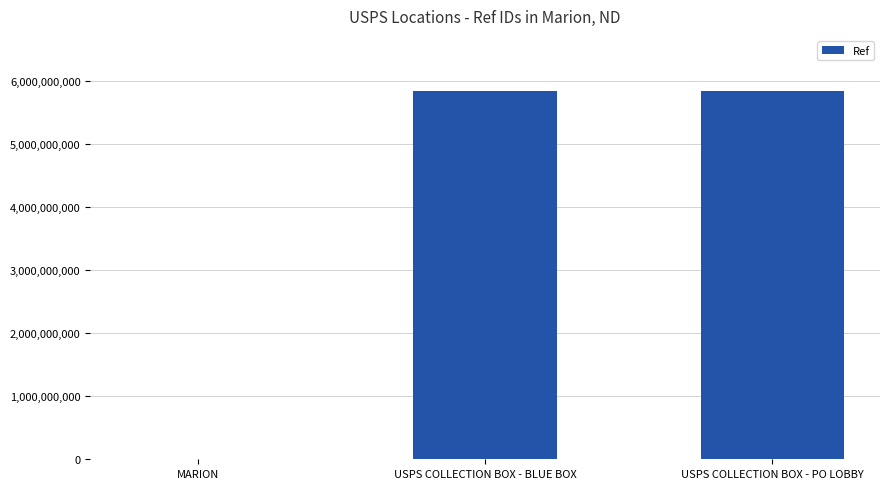

Read the value at USPS COLLECTION BOX - BLUE BOX.

5846600001